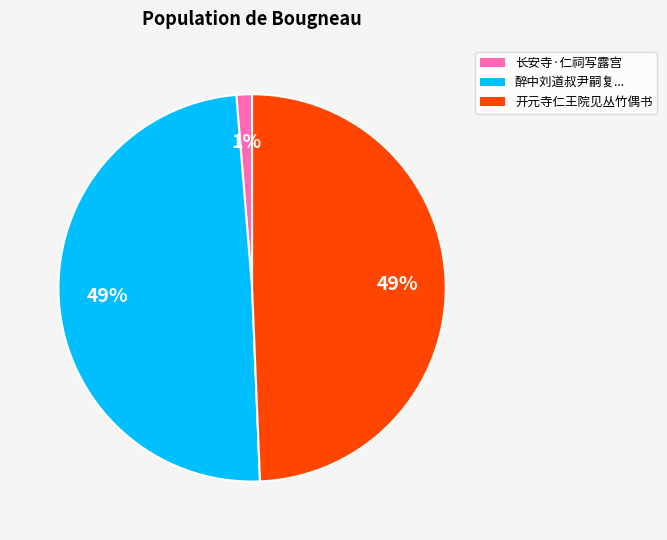

Count the number of slices in the pie.

3